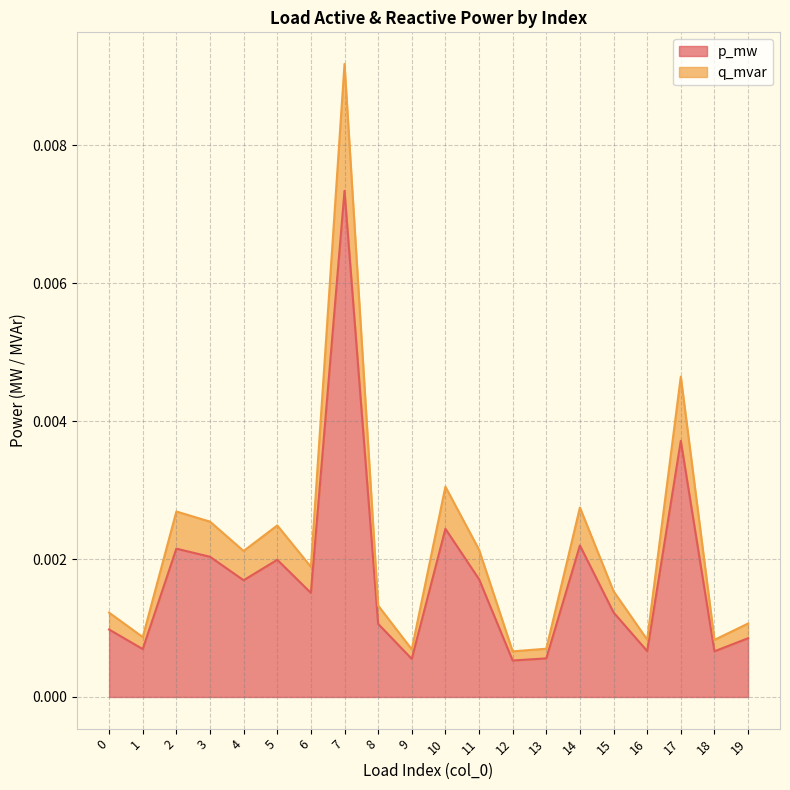

List the labels in order of p_mw value, smallest first.

12, 9, 13, 18, 16, 1, 19, 0, 8, 15, 6, 4, 11, 5, 3, 2, 14, 10, 17, 7